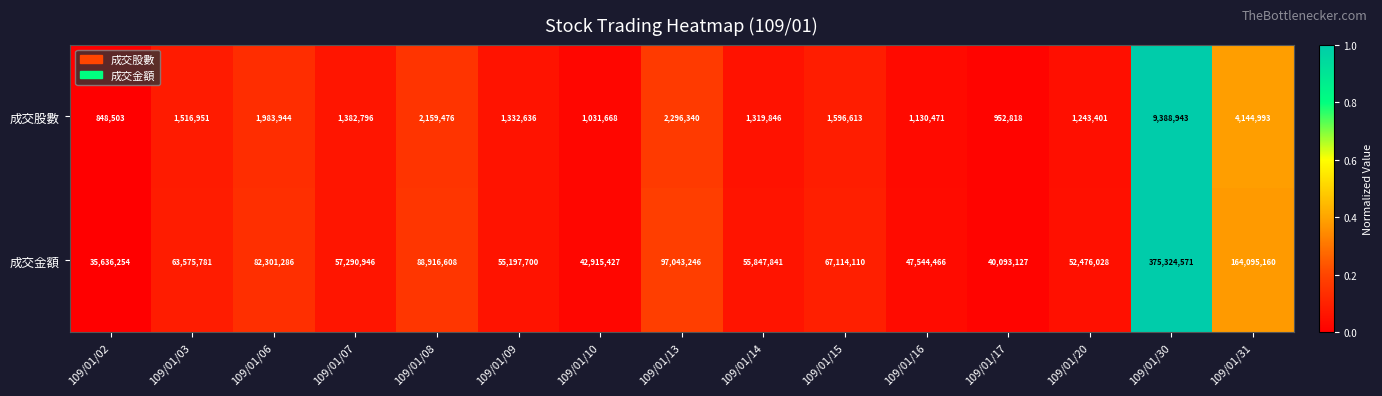

The 成交股數 series shows 710957 at 109/01/09. True or false?

False